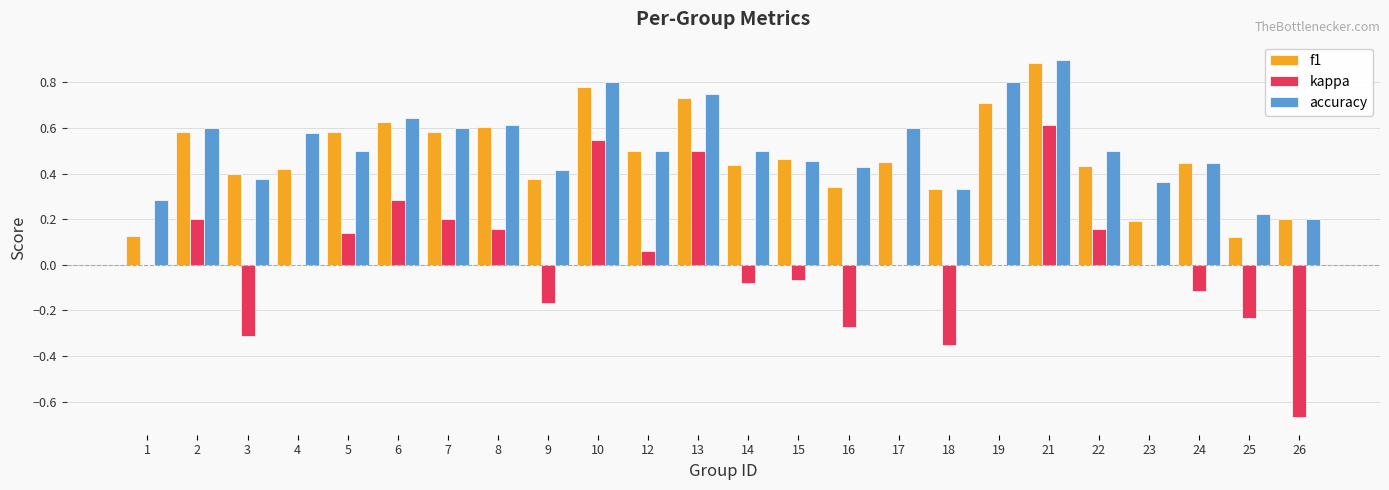

The value of f1 at 9 is 0.6. True or false?

False